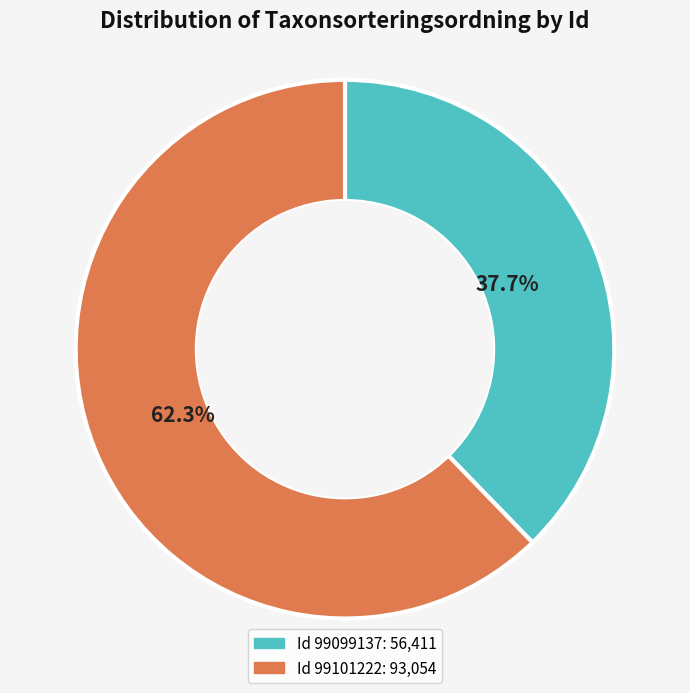

Does any single category account for the majority?

Yes